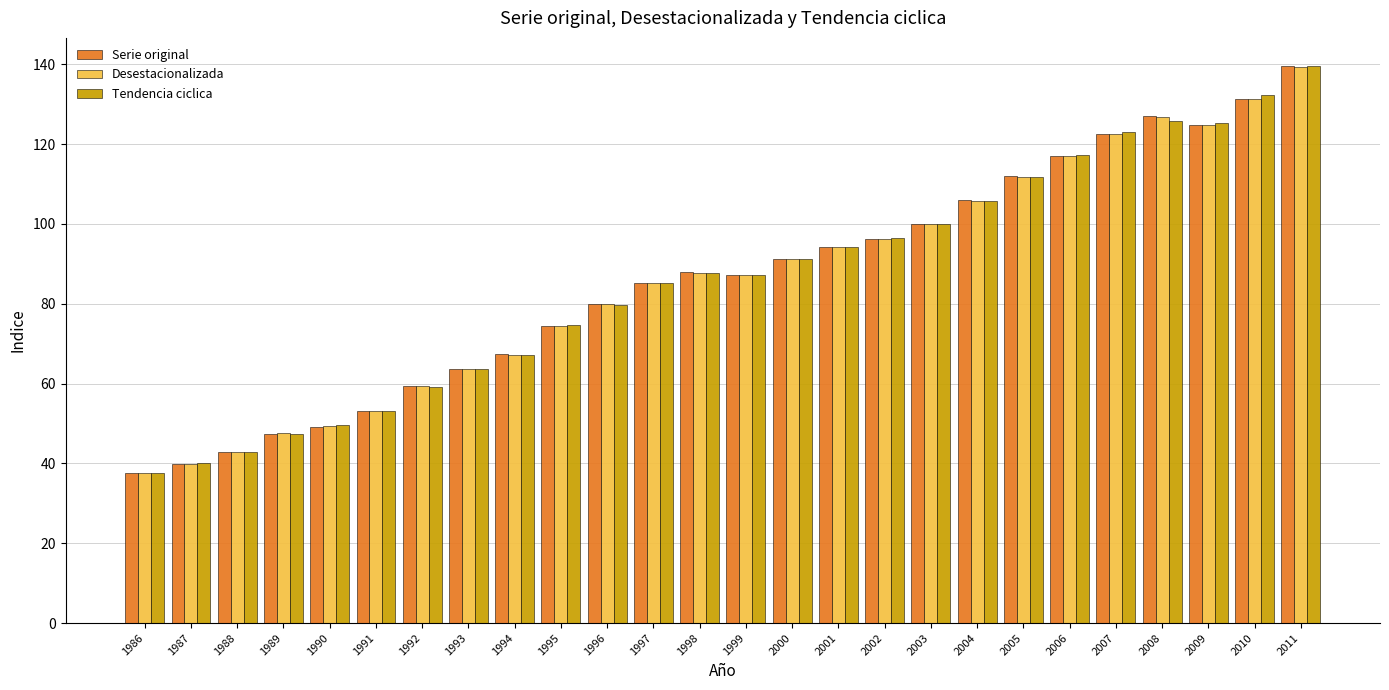

What is the total value across all series at 1990?

148.0